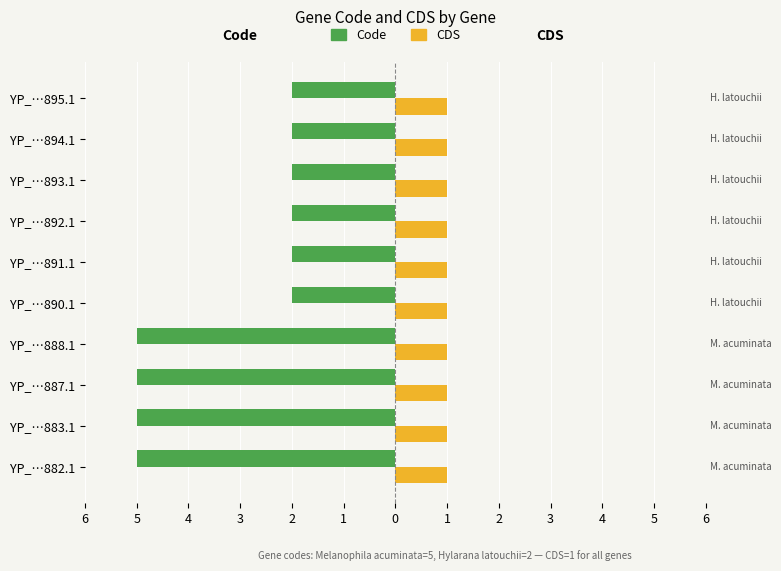

What are all the series names shown in the legend?

Code, CDS